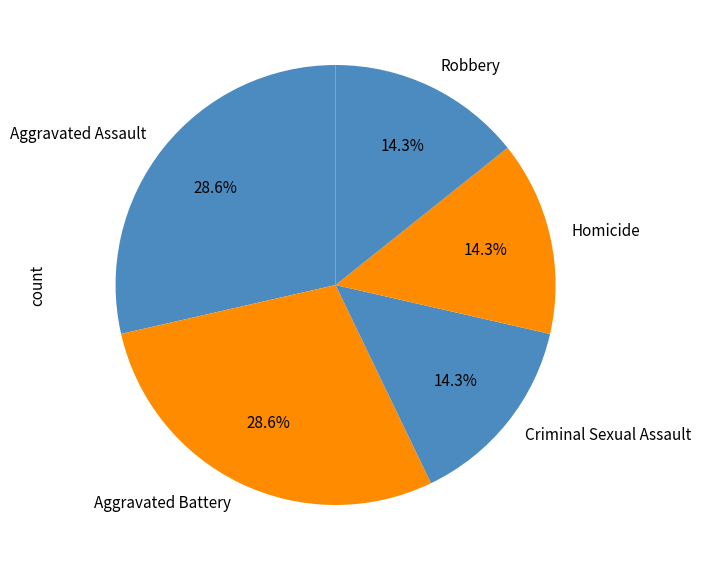

Is Homicide the majority of the pie?

No